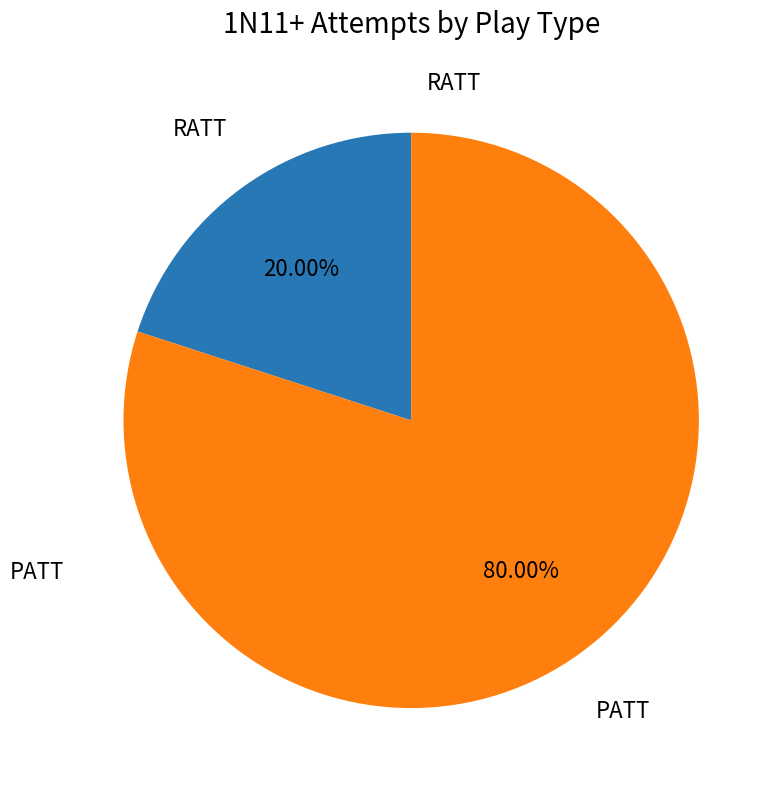

How many segments does this pie chart have?

2